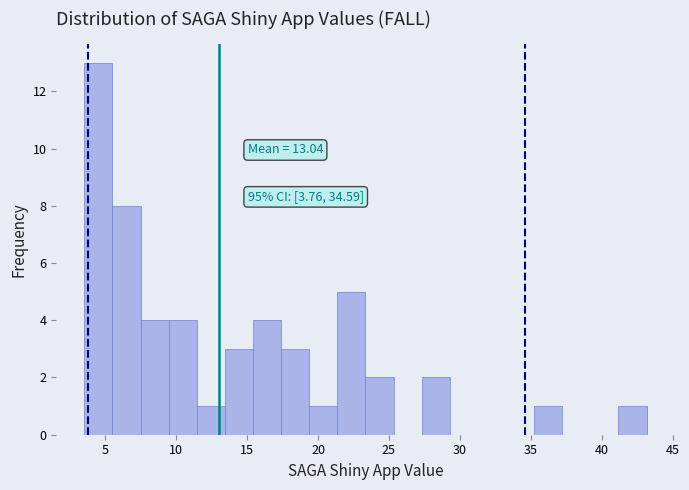

Read against the x-axis, roughly where is the centre of the tallest bar?

4.5